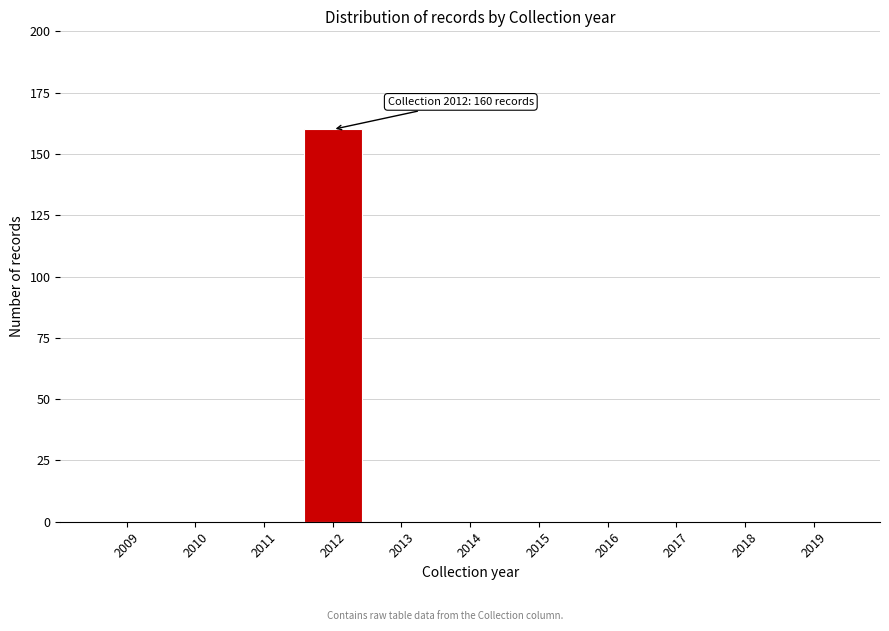

Reading right to left, what are all the values shown in this chart?

2019=0	2018=0	2017=0	2016=0	2015=0	2014=0	2013=0	2012=160	2011=0	2010=0	2009=0